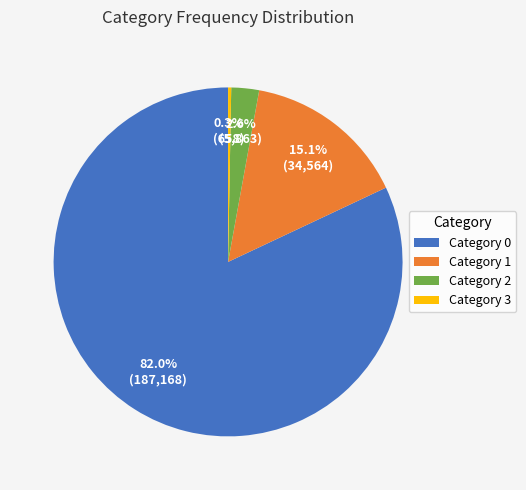

Count the number of slices in the pie.

4